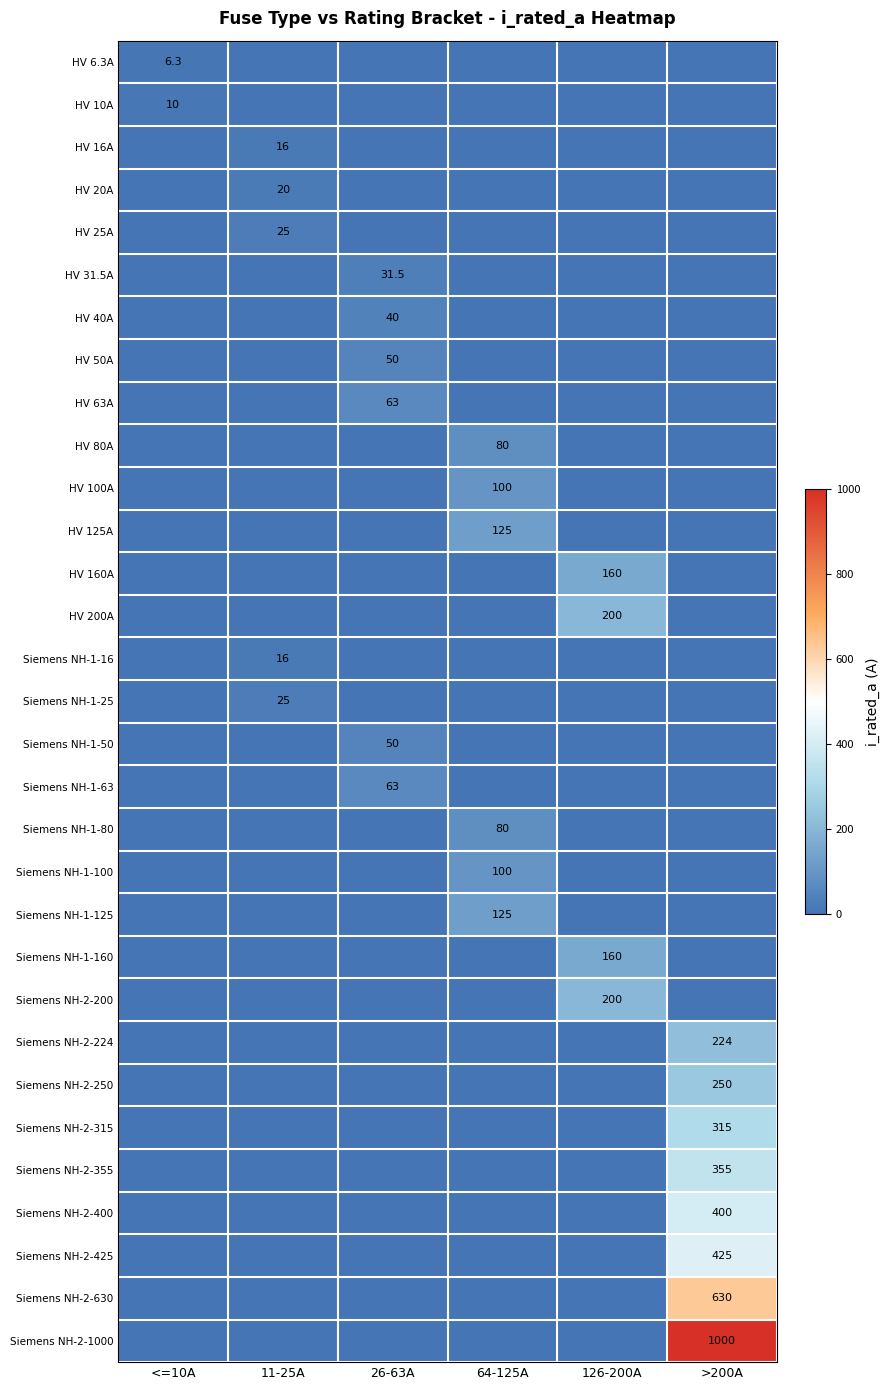

Is the value of HV 160A at 126-200A greater than the value of Siemens NH-2-630 at >200A?

No